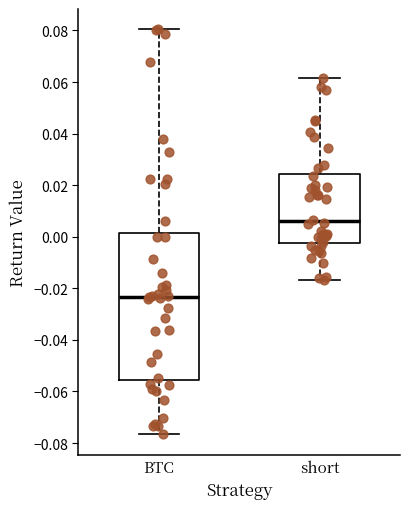

Where does the median line of the box for BTC sit on the y-axis? The values are not printed on the chart, so give them approximately, as read against the axis.

-0.024